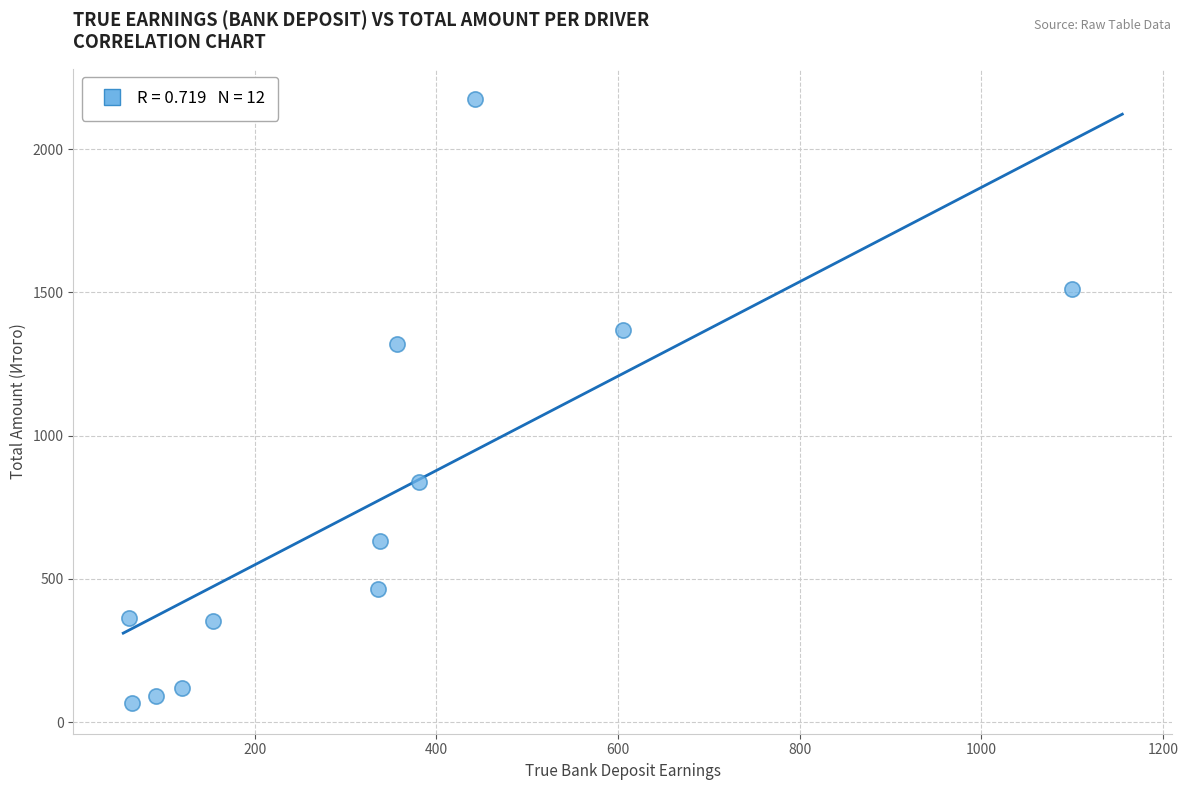

What Y value in the scatter plot is closest to 1120?

1318.7